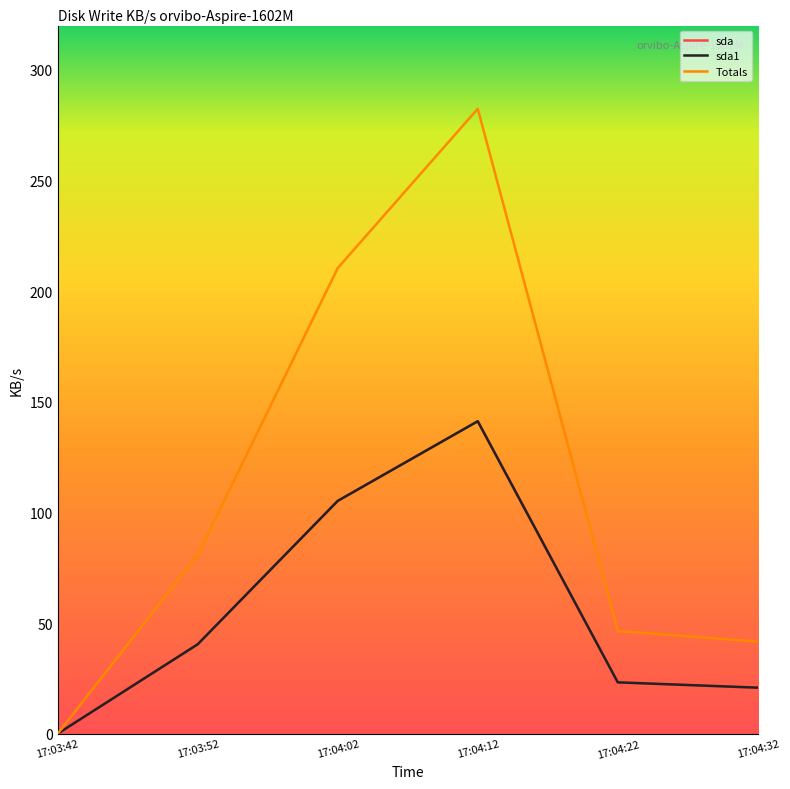

Does the chart display data point markers on the line(s)?

No